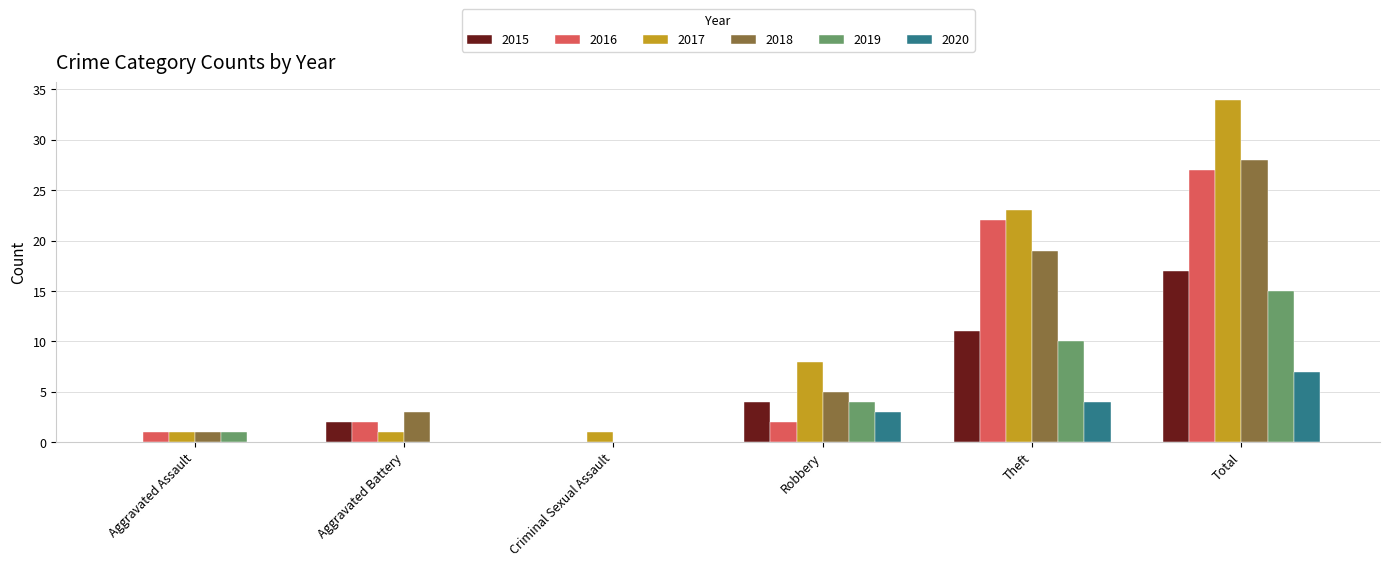

What is the maximum value shown in the chart?

34